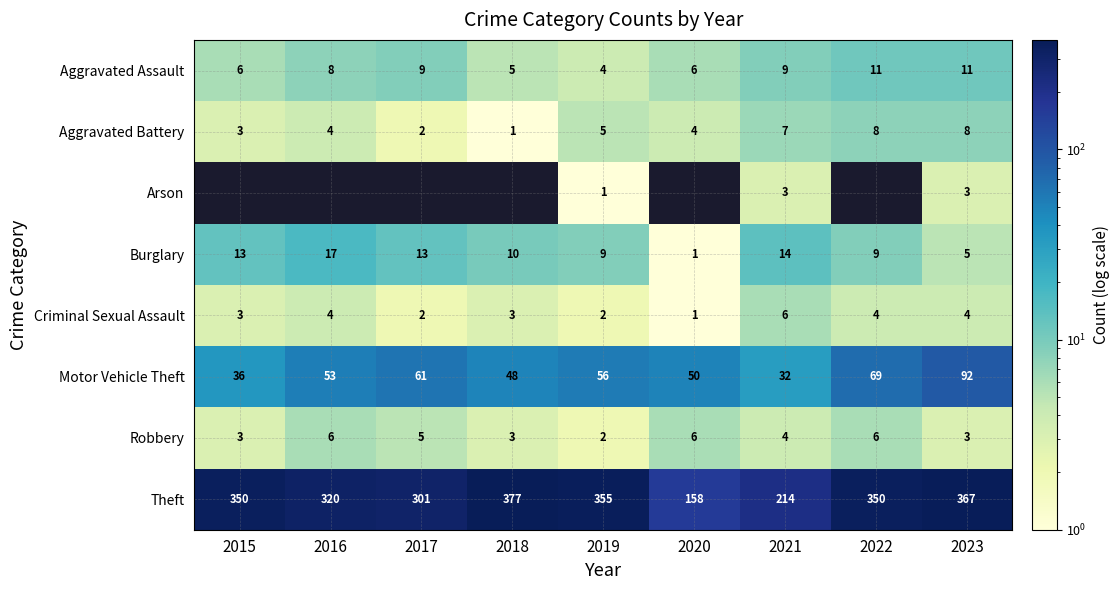

True or false: Aggravated Battery has a value of 1 at 2018.

True